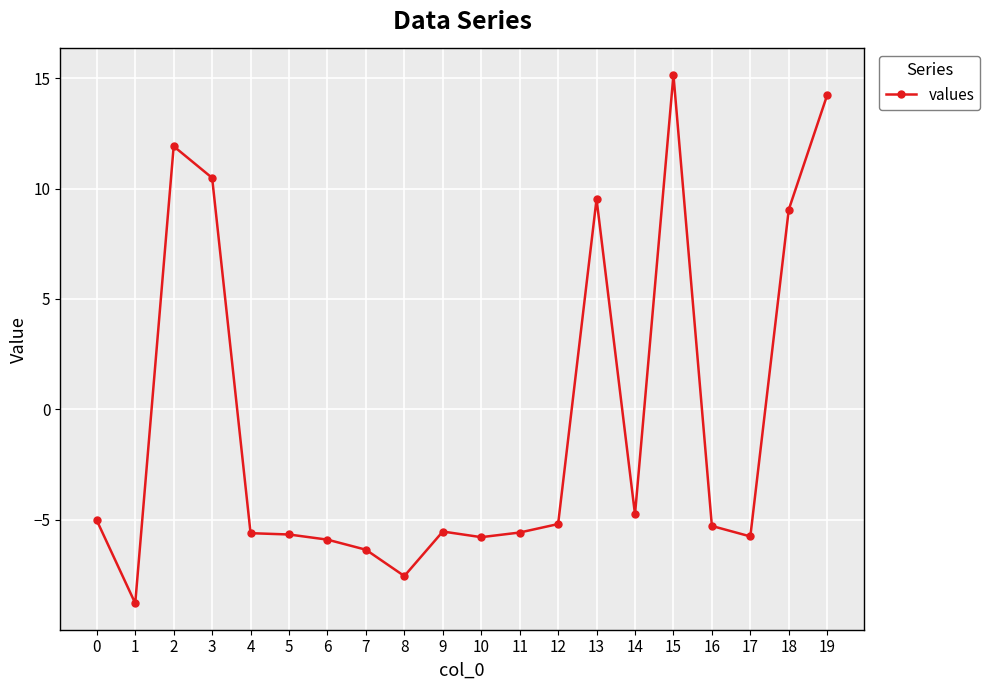

What is the value of the 13th point from the left?

-5.2